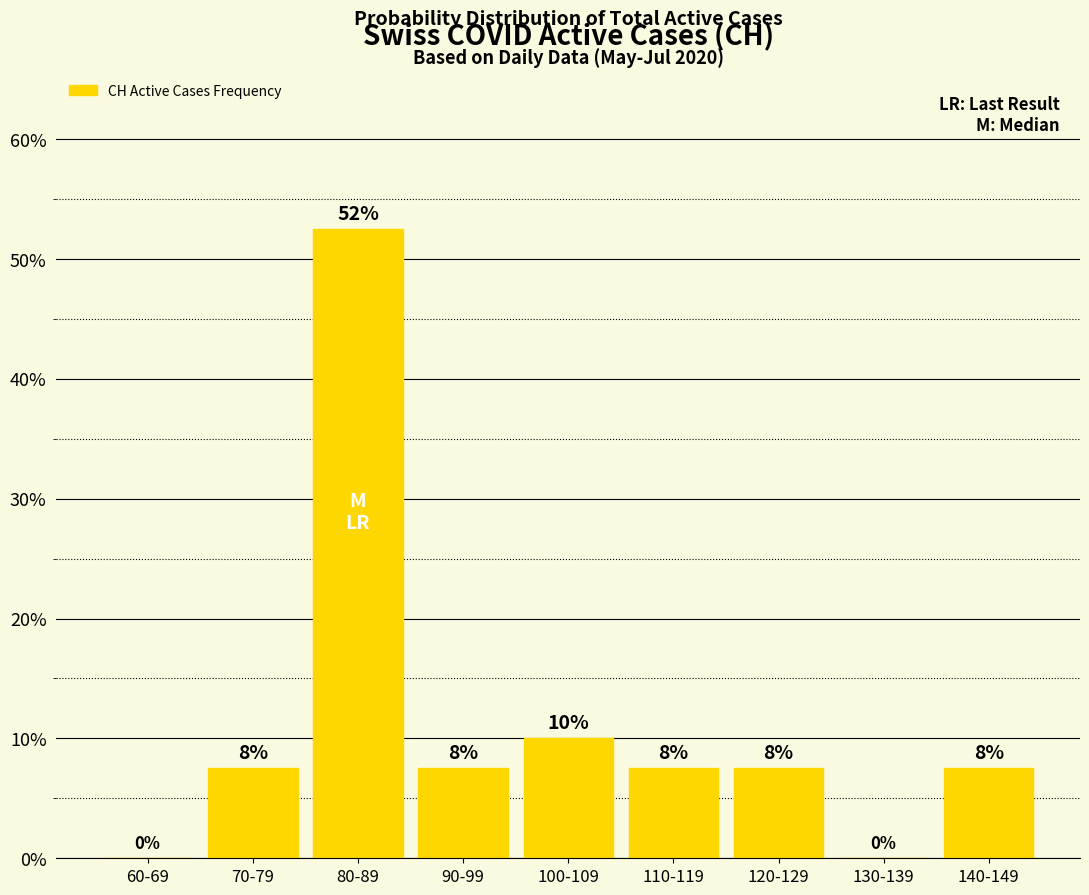

What is the difference between the values at 110-119 and 100-109?

2.5